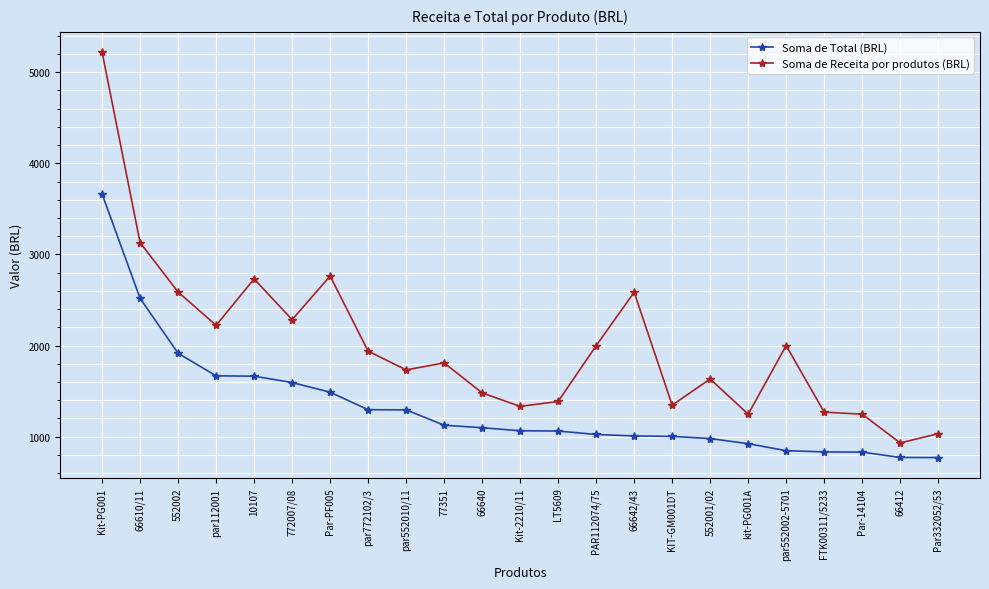

The value of Soma de Receita por produtos (BRL) at FTK00311/5233 is 301.2. True or false?

False